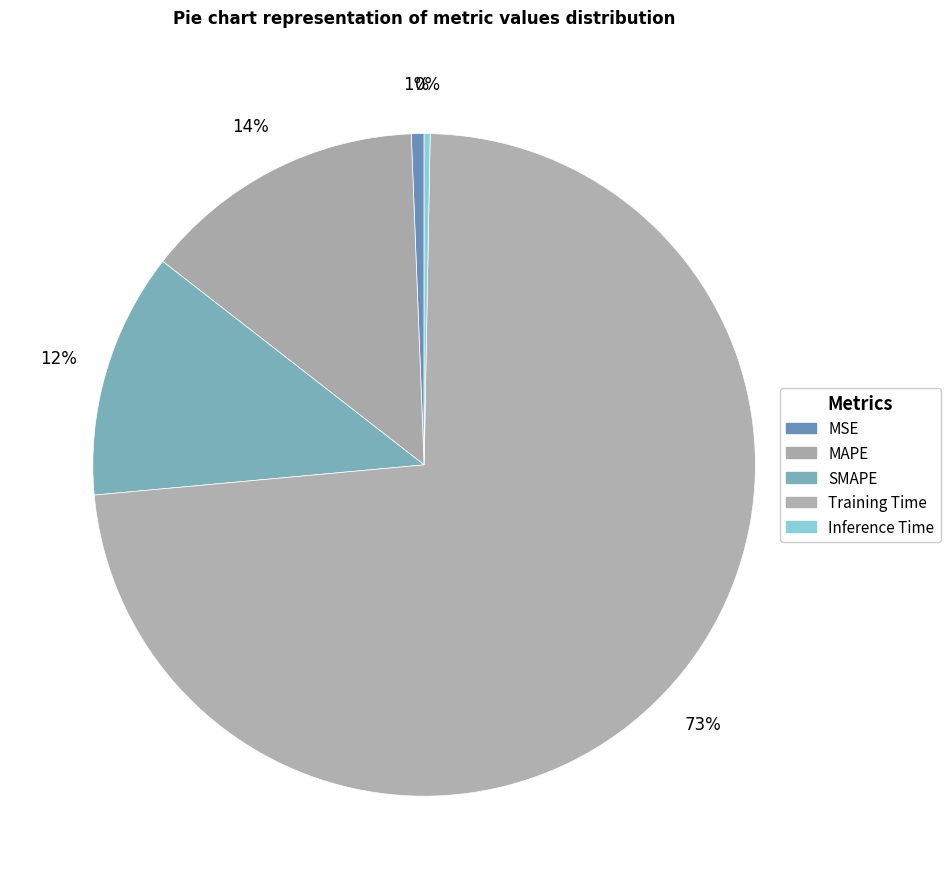

Which category accounts for the majority?

Training Time